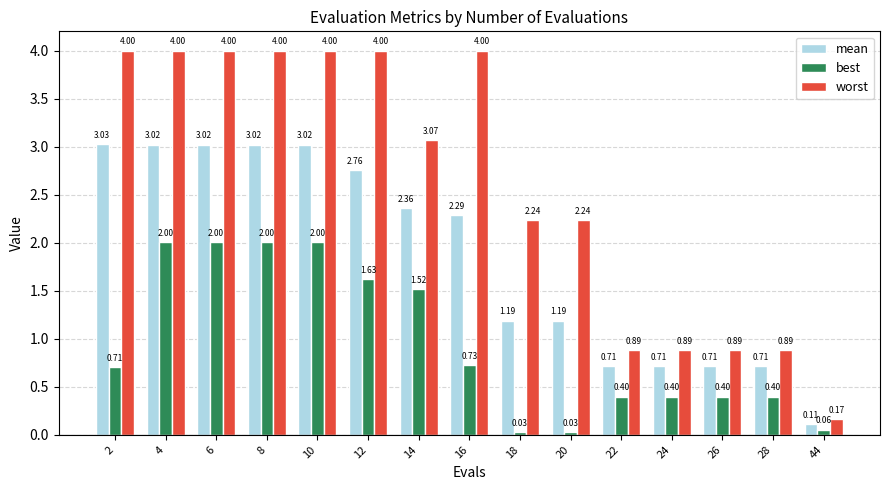

Is the value of mean at 12 greater than the value of best at 6?

Yes